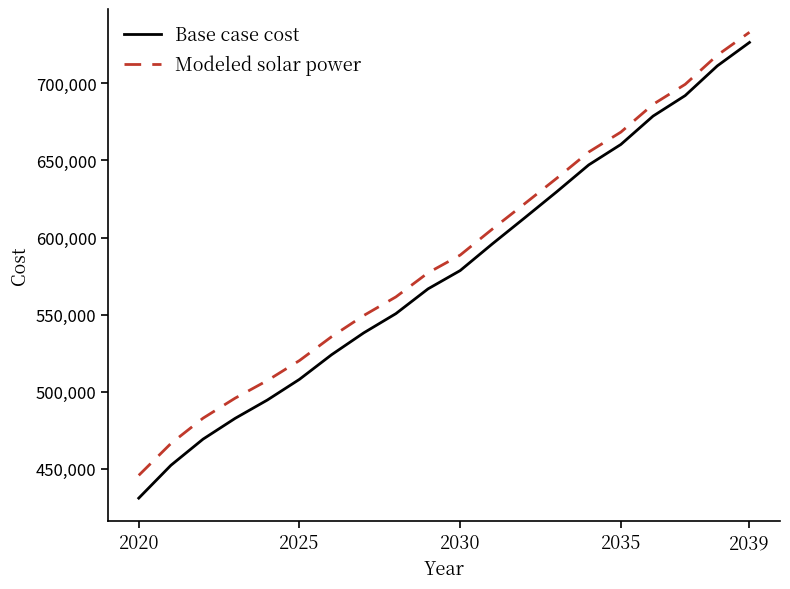

Which series has the widest spread of values?

Base case cost